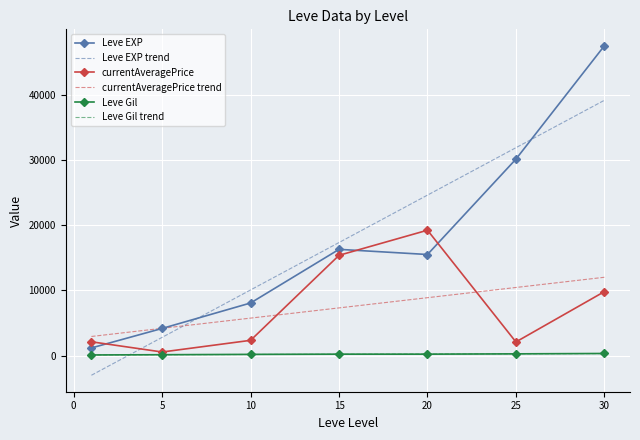

How many interior local peaks does the Leve EXP series have?

1